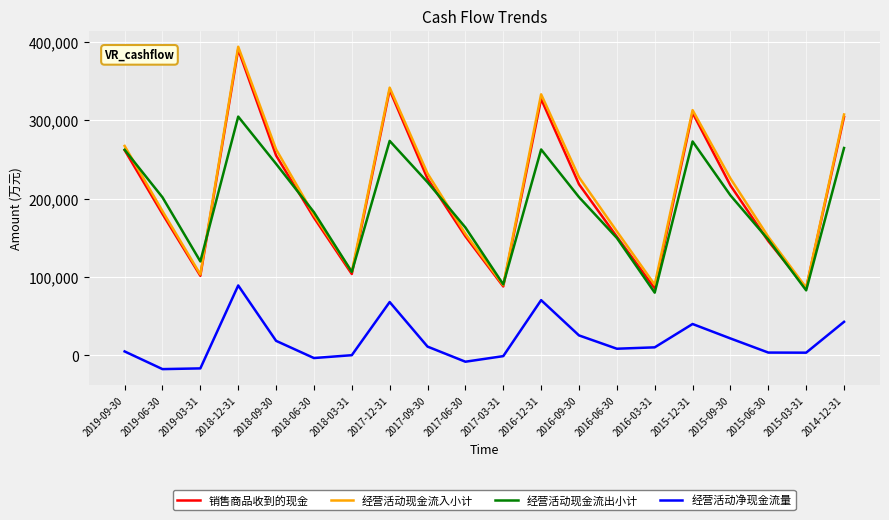

Is the value of 销售商品收到的现金 at 2016-06-30 greater than the value of 经营活动现金流入小计 at 2019-06-30?

No